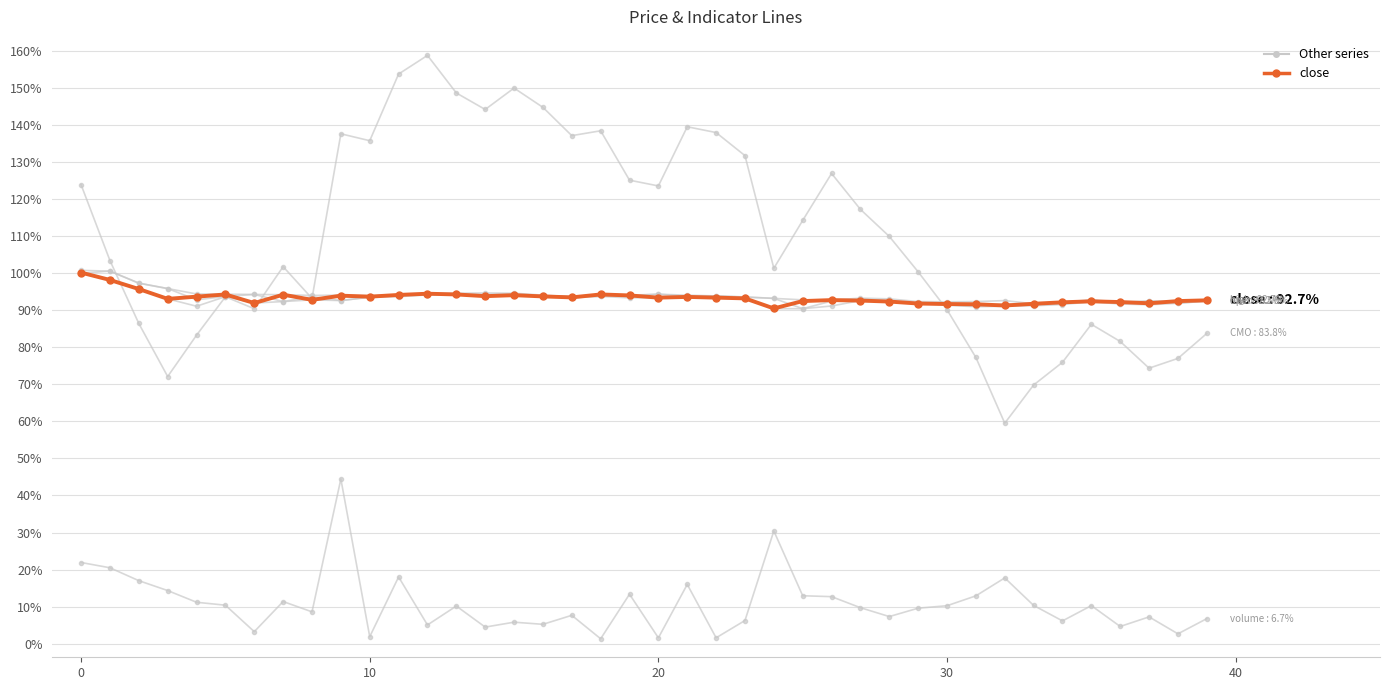

Reading right to left, list all the values displayed in this chart.

open: 92.6	91.9	92.5	91.8	92.8	91.8	91.4	91.7	91.1	91.5	92.0	92.6	93.0	92.5	90.5	93.2	93.6	93.9	93.8	94.4	94.0	93.8	93.7	94.0	94.4	94.3	94.5	94.2	94.0	93.6	92.6	93.7	92.4	94.3	93.8	92.8	95.9	97.3	100.6	100.0
high: 92.7	92.5	92.6	92.2	92.8	92.2	91.8	92.6	92.4	92.3	92.4	93.1	93.3	92.8	92.8	93.2	93.6	93.9	94.1	94.4	94.1	94.3	93.7	94.1	94.6	94.7	94.6	94.5	94.2	94.0	94.1	94.0	94.2	94.3	94.4	94.4	95.9	97.3	100.6	100.8
low: 92.5	91.9	91.5	91.7	92.3	91.6	91.2	91.1	91.0	91.4	91.8	92.4	92.6	91.2	90.5	90.5	93.2	93.4	93.4	93.4	93.4	93.8	93.4	93.8	94.0	93.8	94.3	94.2	93.7	93.6	92.6	92.8	92.4	92.0	93.7	91.1	93.1	95.8	98.2	100.0
volume: 6.7	2.6	7.2	4.6	10.3	6.1	10.3	17.7	12.9	10.2	9.6	7.3	9.7	12.7	12.9	30.4	6.2	1.6	16.0	1.6	13.3	1.3	7.6	5.2	5.8	4.5	10.1	5.0	18.0	1.9	44.5	8.6	11.4	3.2	10.4	11.2	14.3	17.0	20.5	21.9
CMO: 83.8	77.0	74.4	81.6	86.2	76.0	69.8	59.5	77.3	90.2	100.4	110.0	117.3	127.0	114.3	101.4	131.8	138.0	139.6	123.6	125.2	138.5	137.2	144.8	150.0	144.3	148.7	158.9	153.8	135.8	137.7	93.2	101.8	90.4	93.7	83.3	72.1	86.5	103.4	123.9
close: 92.7	92.5	91.9	92.2	92.4	92.2	91.8	91.3	91.6	91.7	91.8	92.4	92.6	92.8	92.5	90.5	93.2	93.4	93.6	93.4	94.0	94.3	93.5	93.8	94.1	93.8	94.3	94.5	94.2	93.7	94.0	92.8	94.2	92.0	94.3	93.7	93.1	95.8	98.2	100.2